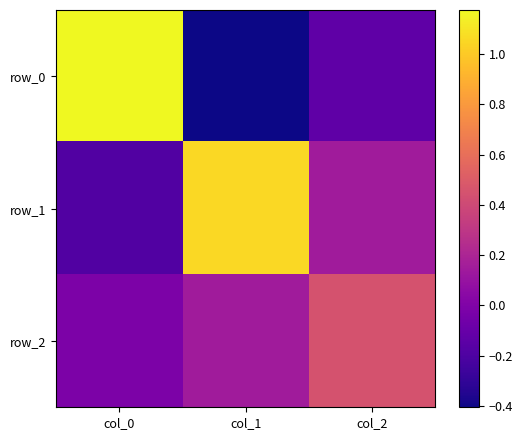

How many categories are shown in the chart?

3